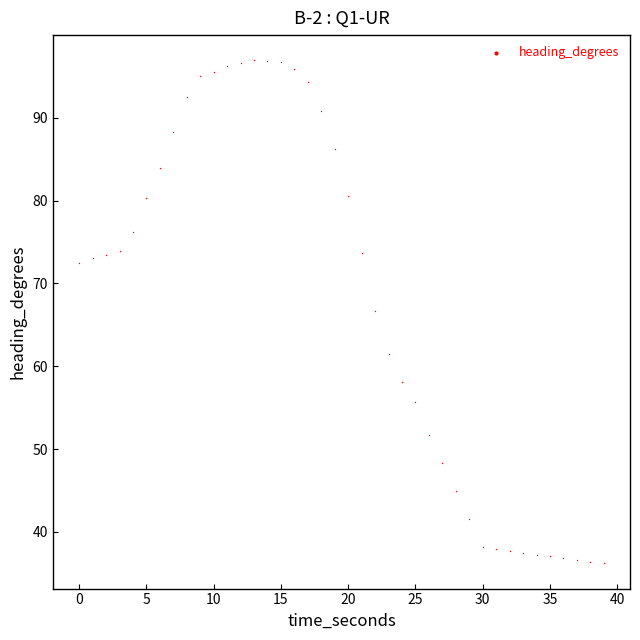

What is the range of Y values (max minus min)?

60.7